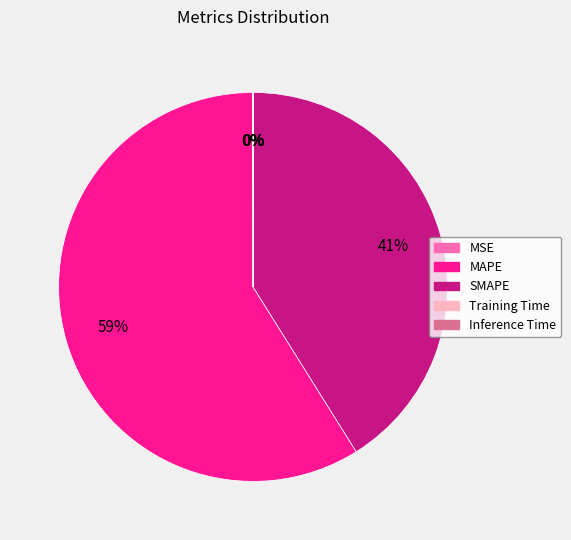

Is it true that SMAPE is 32% of the pie?

False